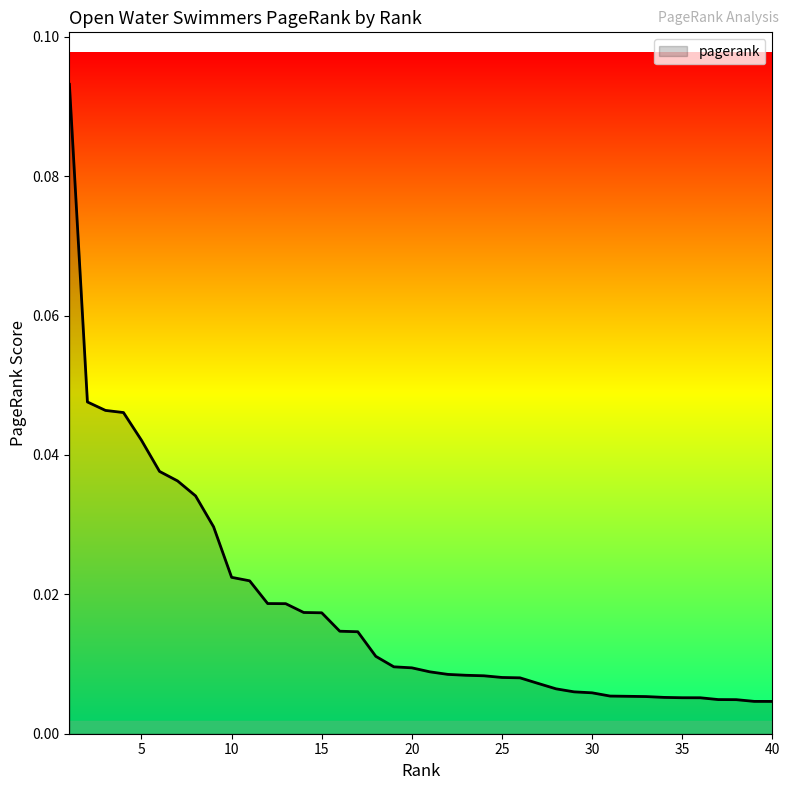

Reading left to right, transcribe all the data shown in this chart.

0.1	0.0	0.0	0.0	0.0	0.0	0.0	0.0	0.0	0.0	0.0	0.0	0.0	0.0	0.0	0.0	0.0	0.0	0.0	0.0	0.0	0.0	0.0	0.0	0.0	0.0	0.0	0.0	0.0	0.0	0.0	0.0	0.0	0.0	0.0	0.0	0.0	0.0	0.0	0.0